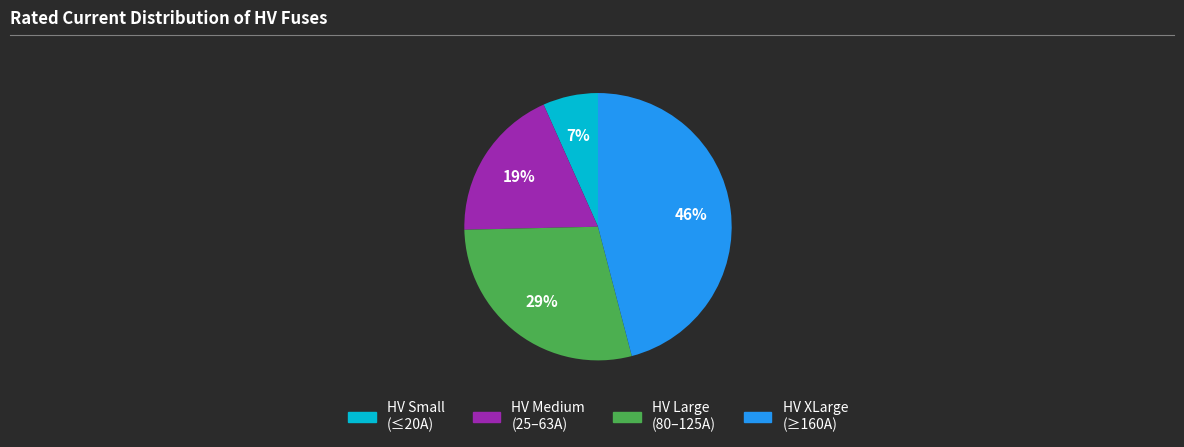

Does any single category account for the majority?

No